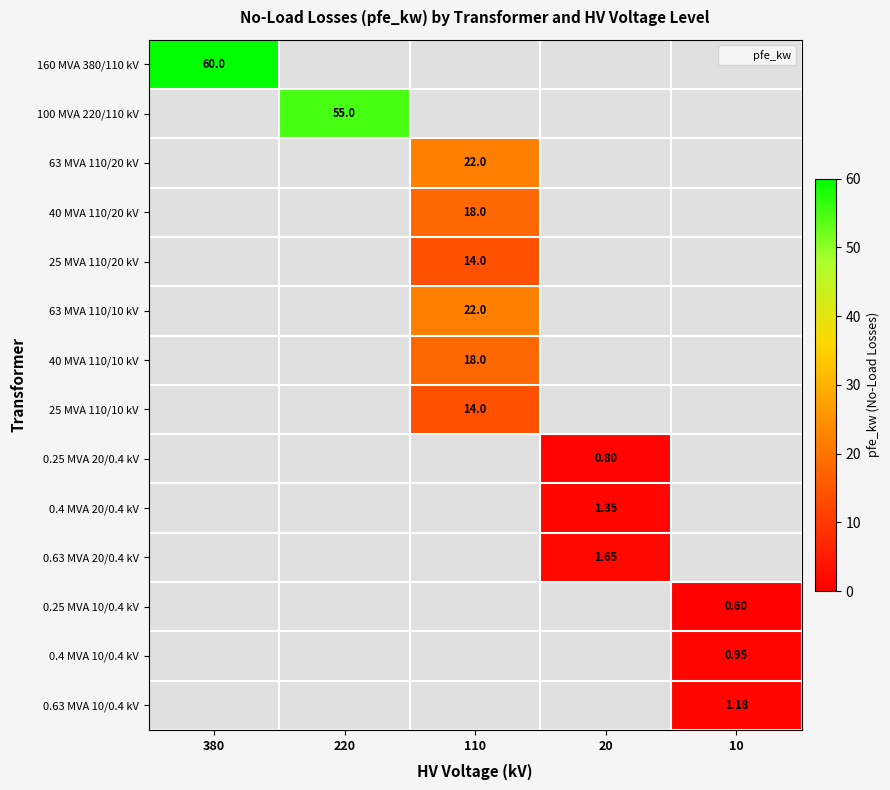

Between 110 and 10, which series saw the biggest shift?

63 MVA 110/20 kV